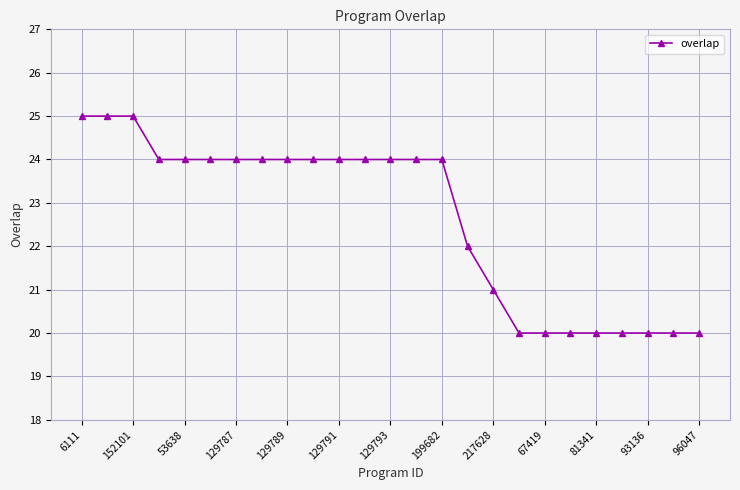

What is the difference between the maximum and minimum values?

5